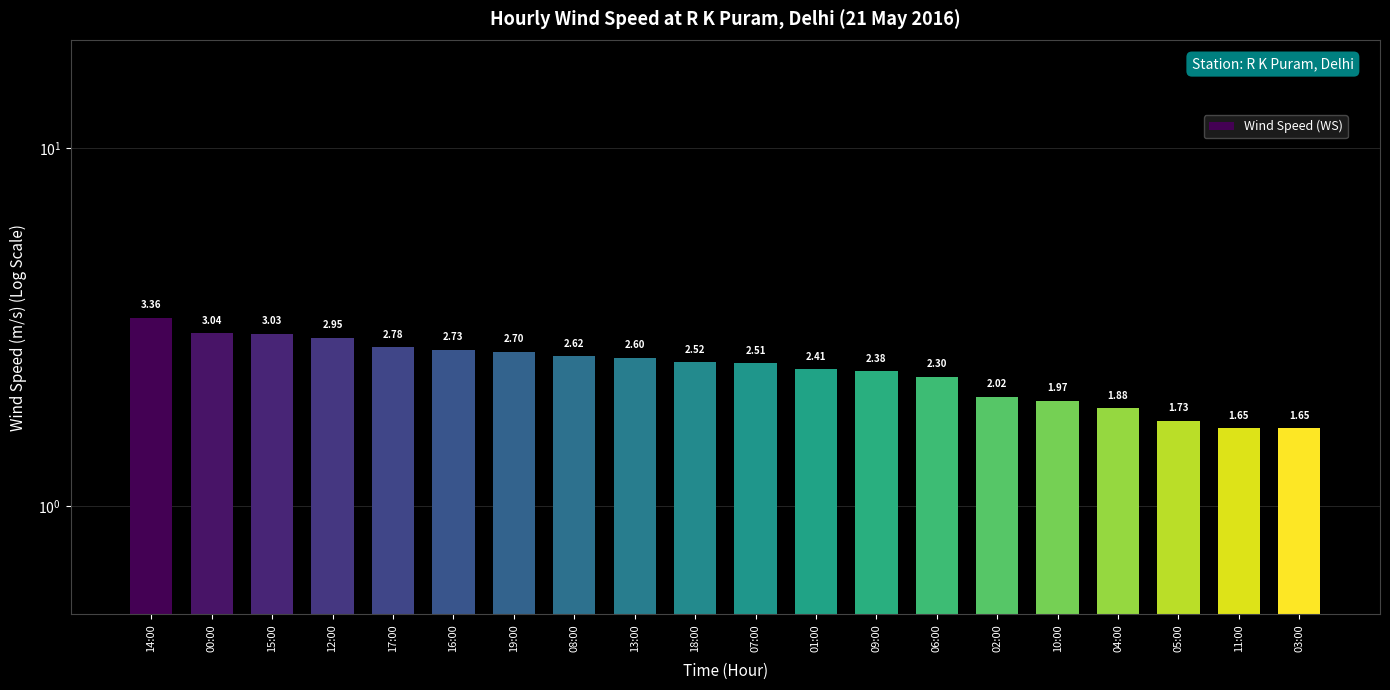

Reading left to right, extract all data points from this chart.

3.4	3.0	3.0	3.0	2.8	2.7	2.7	2.6	2.6	2.5	2.5	2.4	2.4	2.3	2.0	2.0	1.9	1.7	1.6	1.6